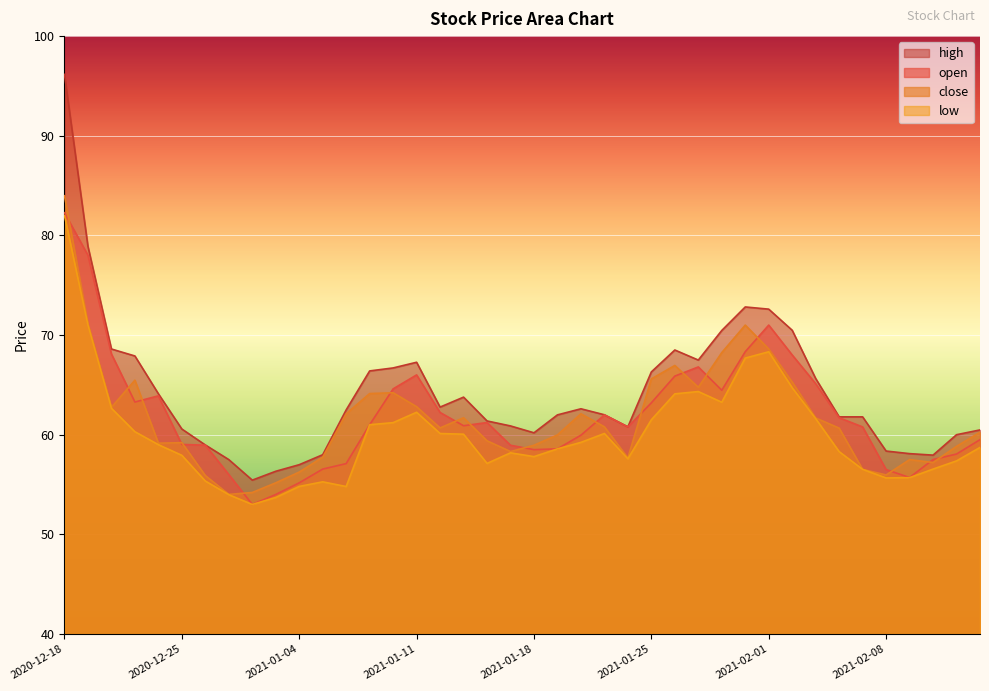

Which series changed the most between 2021-01-14 and 2021-02-04?

close